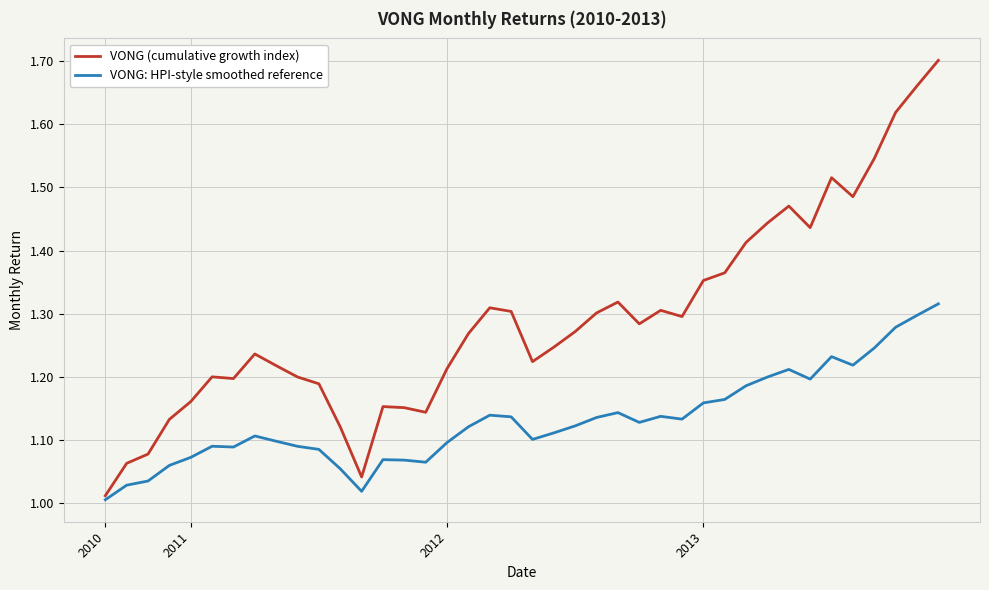

Which series has the largest total across all categories?

VONG (cumulative growth index)